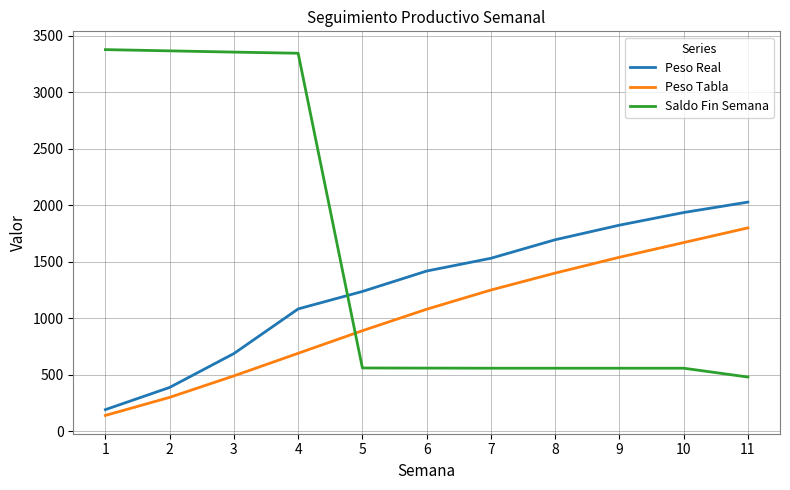

How many lines are shown in the chart?

3